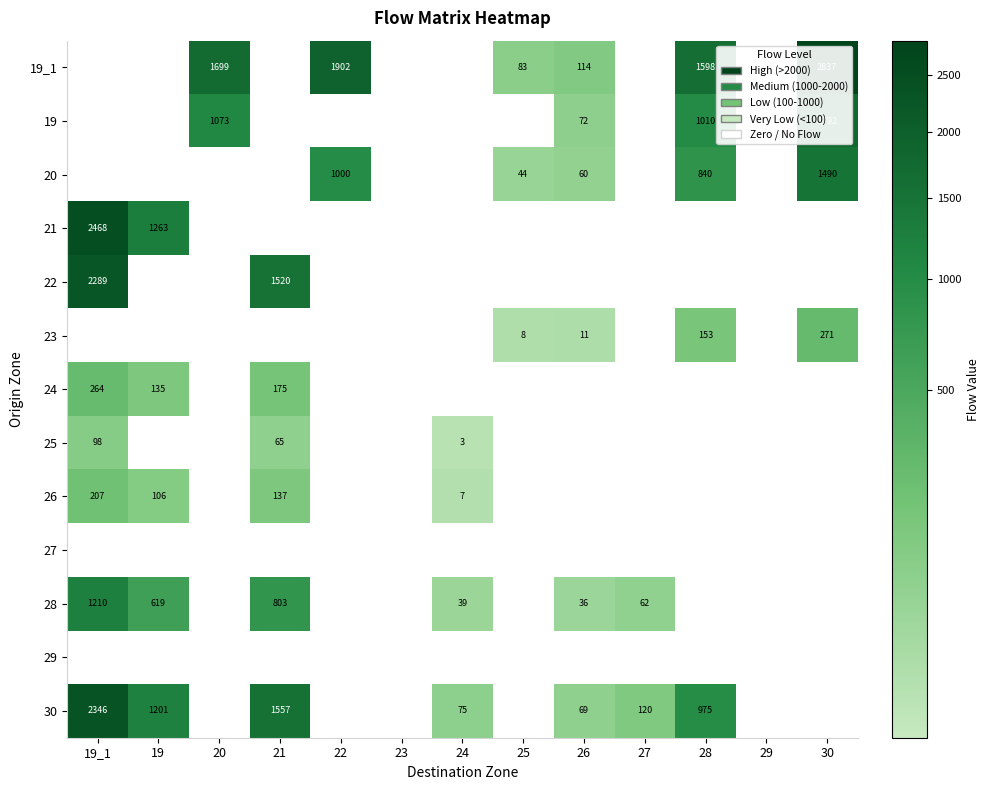

Is it true that 30 equals 30 at 27?

False